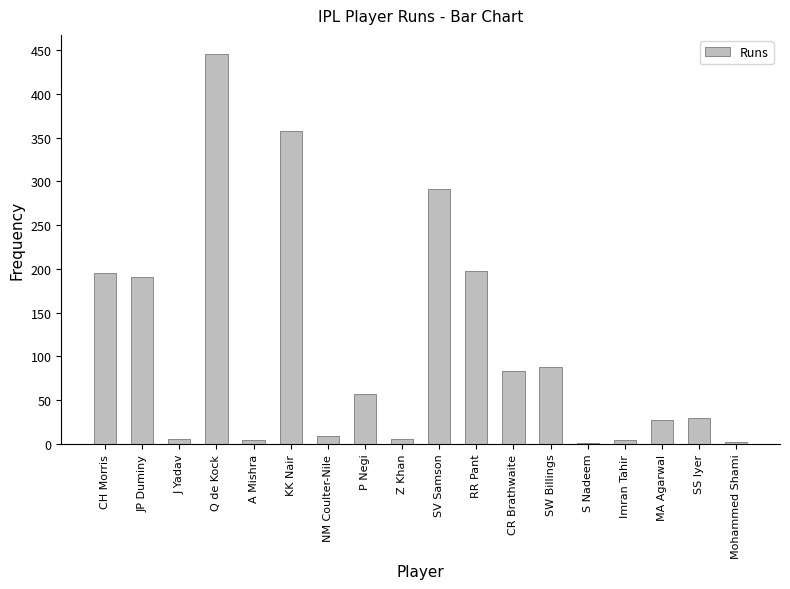

True or false: the data shows 195 at CH Morris.

True